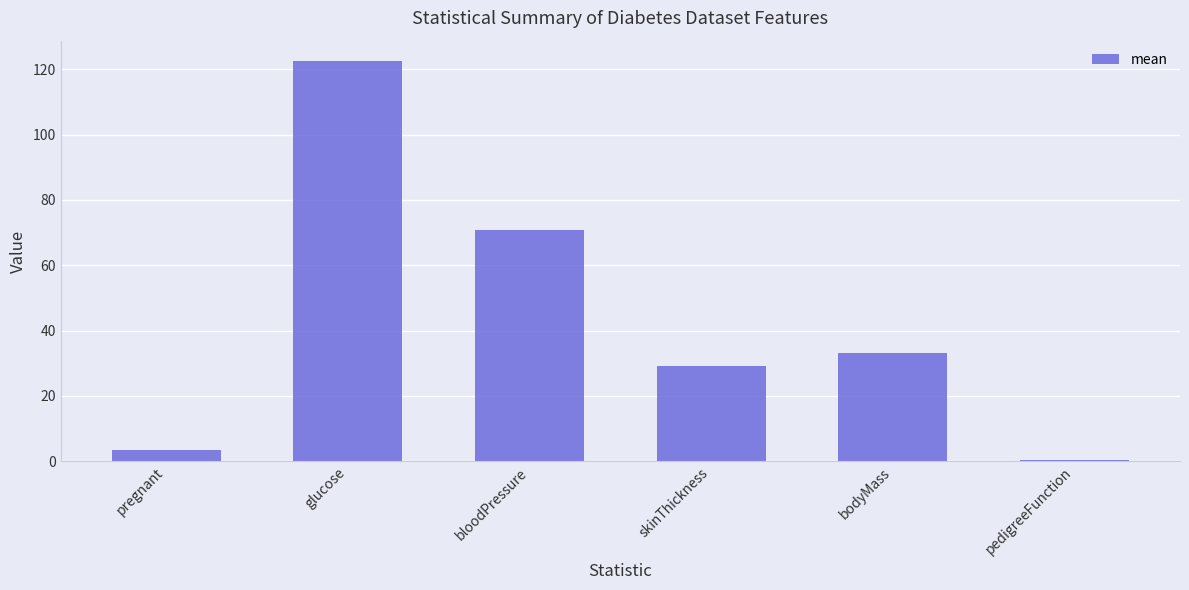

At which label does the data first exceed 33?

glucose